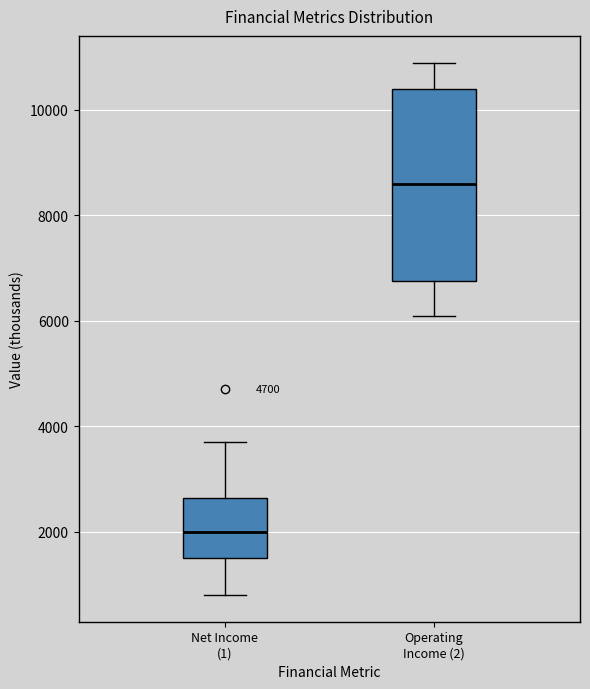

Comparing the boxes themselves (not the whiskers), which one is the tallest?

Operating Income (2)